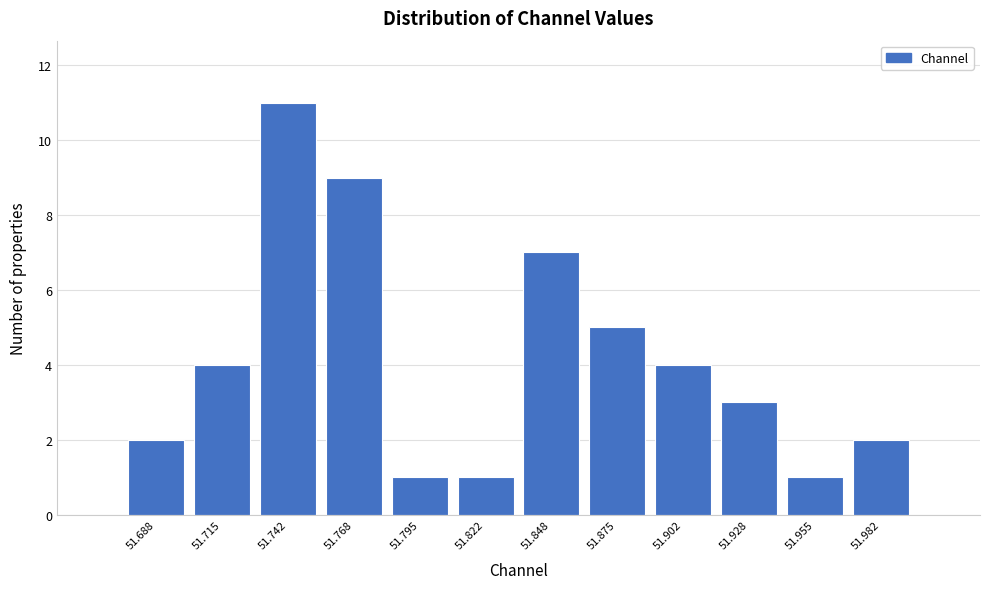

Reading left to right, list every bar in this chart as the range it spans on the x-axis followed by its height. Neither the bar edges nor the heights are printed on the chart, so give them approximately, as read against the axes.

51.675 to 51.700: 2
51.700 to 51.730: 4
51.730 to 51.755: 11
51.755 to 51.780: 9
51.780 to 51.810: 1
51.810 to 51.835: 1
51.835 to 51.860: 7
51.860 to 51.890: 5
51.890 to 51.915: 4
51.915 to 51.940: 3
51.940 to 51.970: 1
51.970 to 51.995: 2